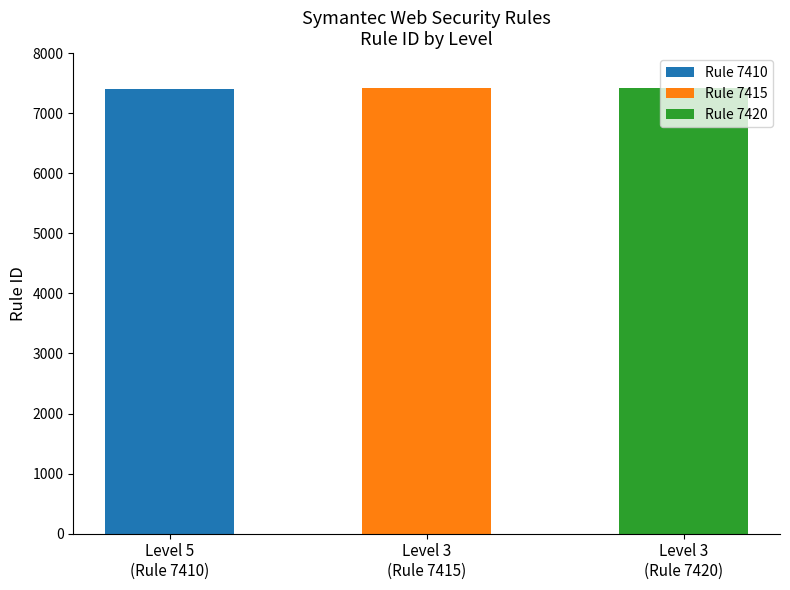

Count the values in the range 7410 to 7420.

3